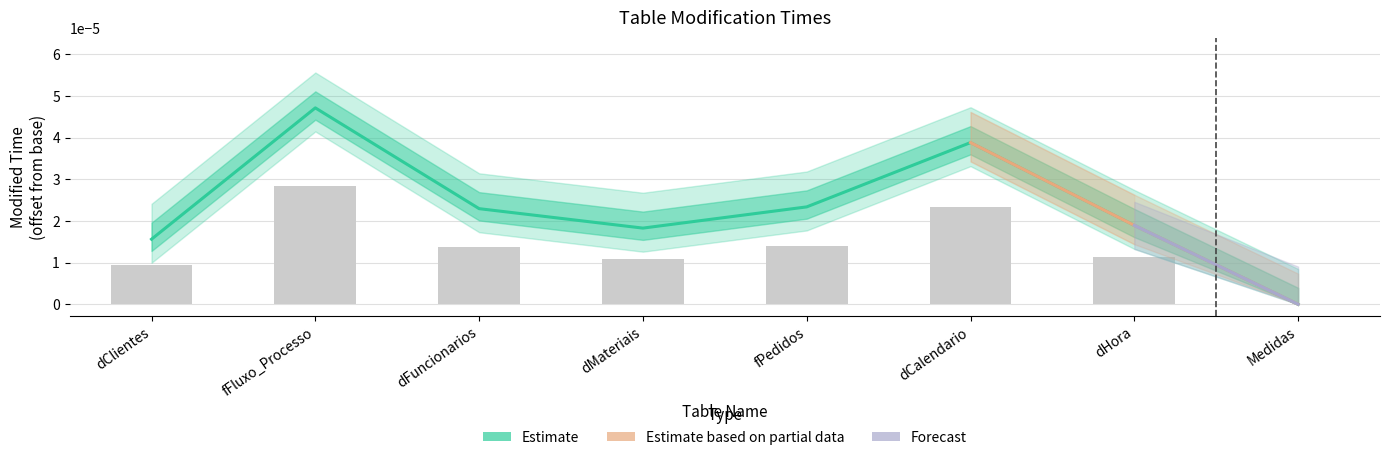

The chart shows a value of 0.0 at dClientes. True or false?

False